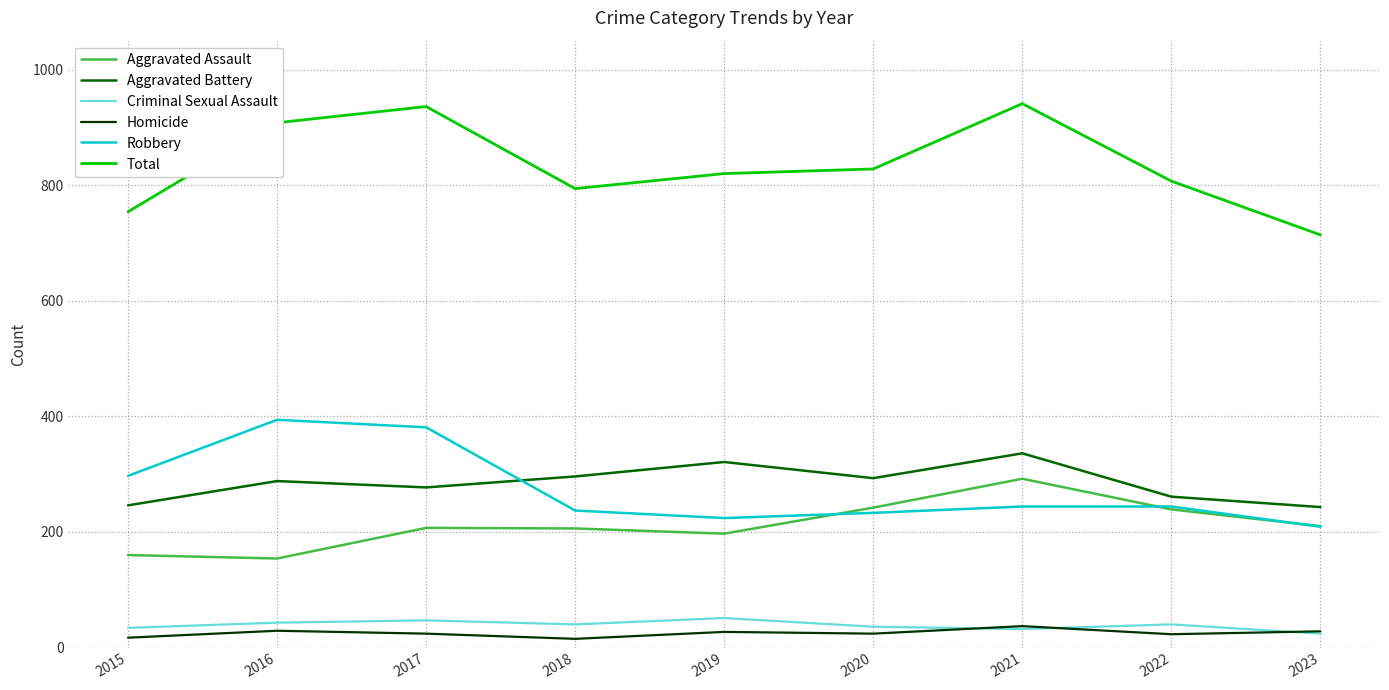

Is this an area chart (filled region under the line)?

No